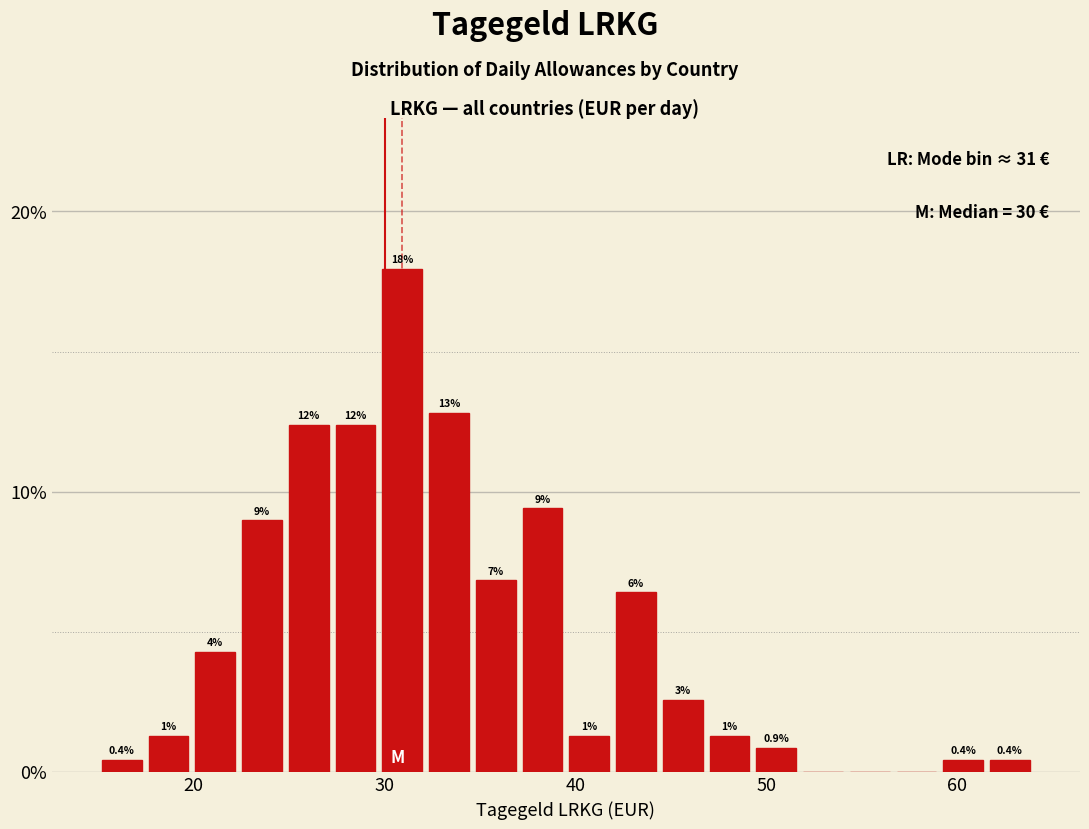

Read against the x-axis, roughly where is the centre of the tallest bar?

31